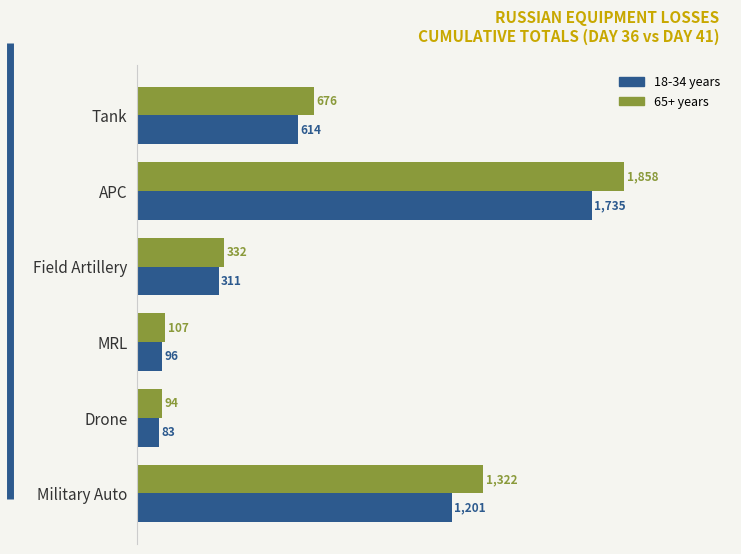

Which series changed the most between Field Artillery and MRL?

65+ years